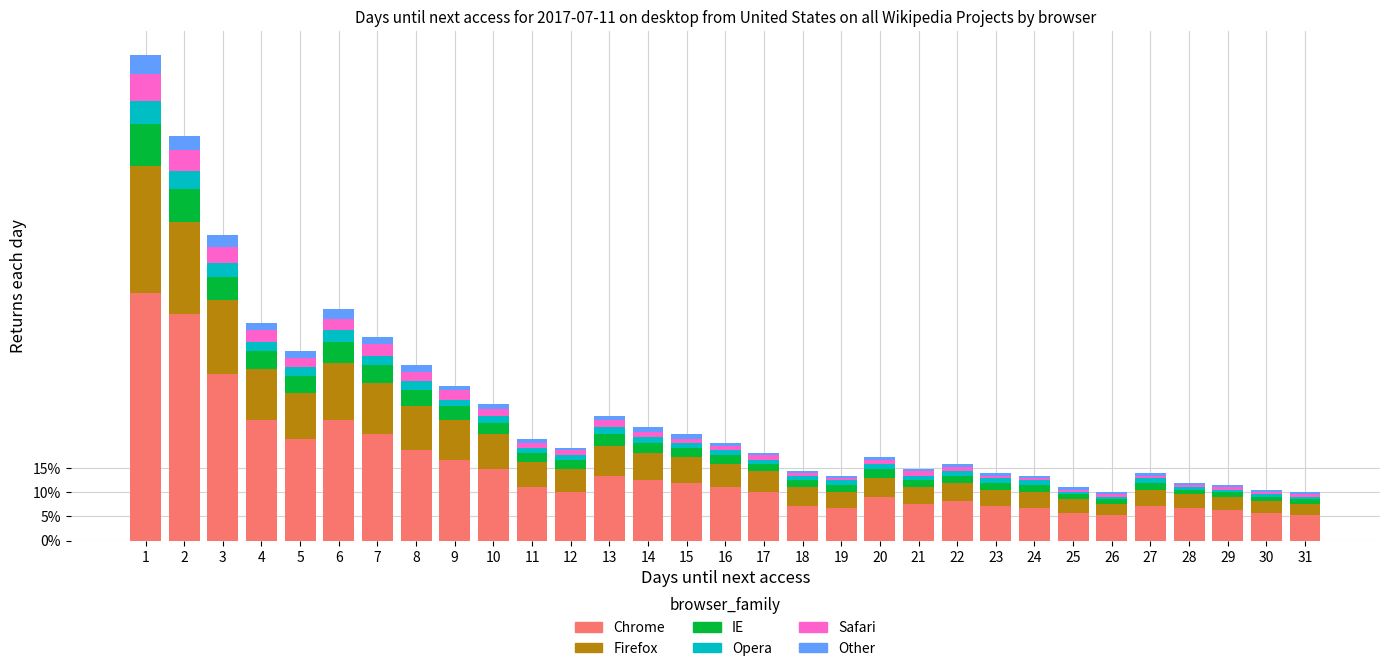

Are the bars grouped side by side (vs. stacked)?

No